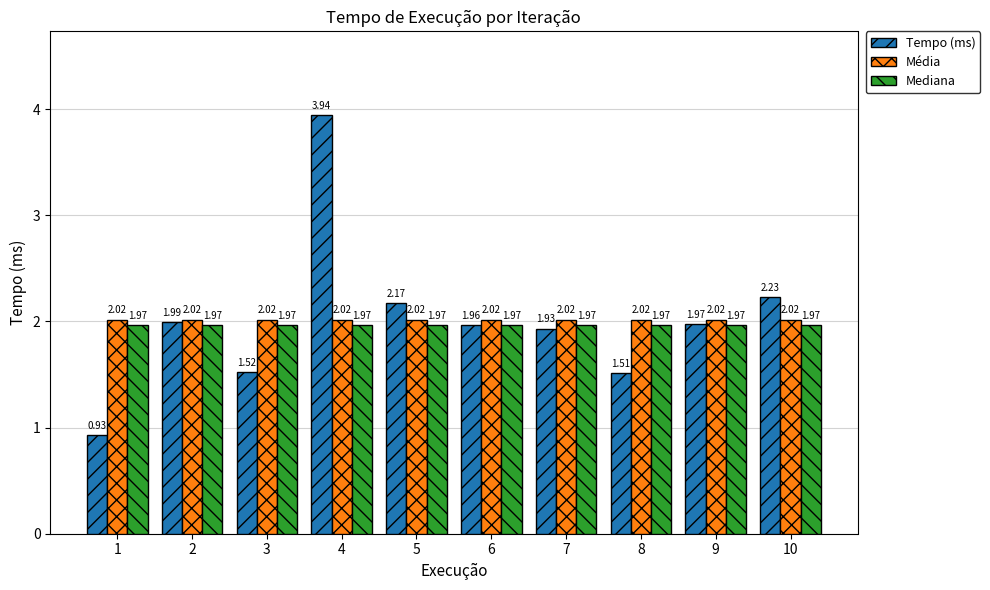

What is the difference between the maximum and minimum values in the Tempo (ms) series?

3.0